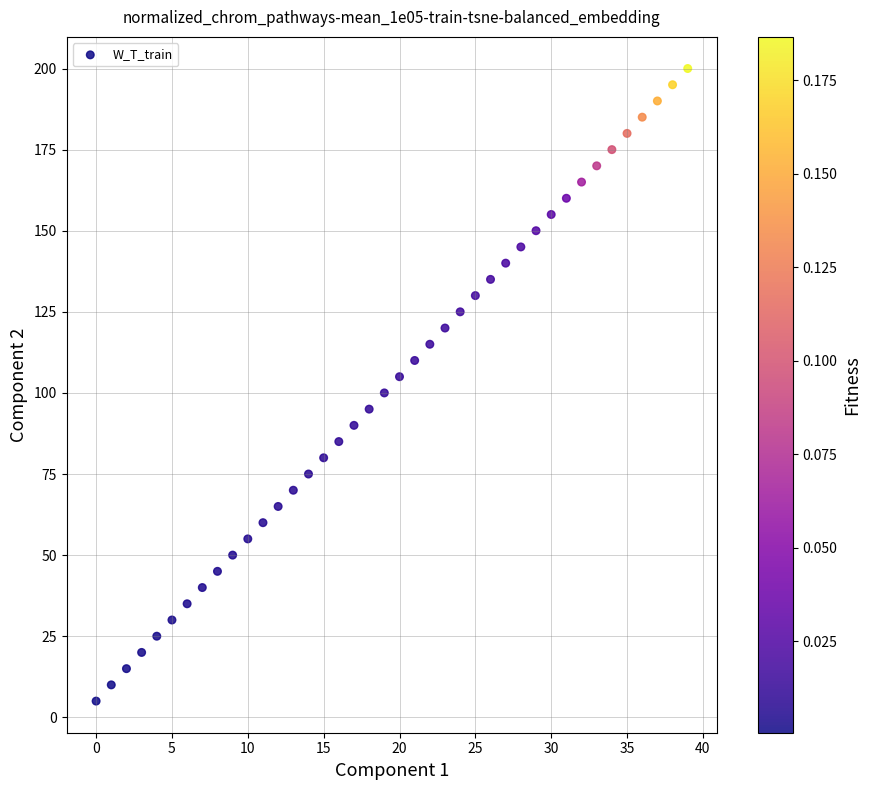

What is the range of Y values (max minus min)?

195